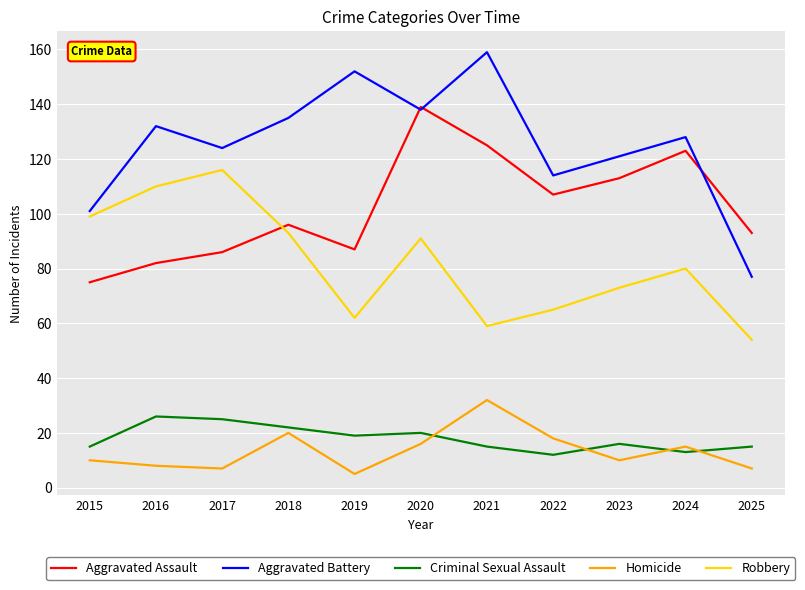

What is the difference between the Aggravated Assault values at 2016 and 2017?

4